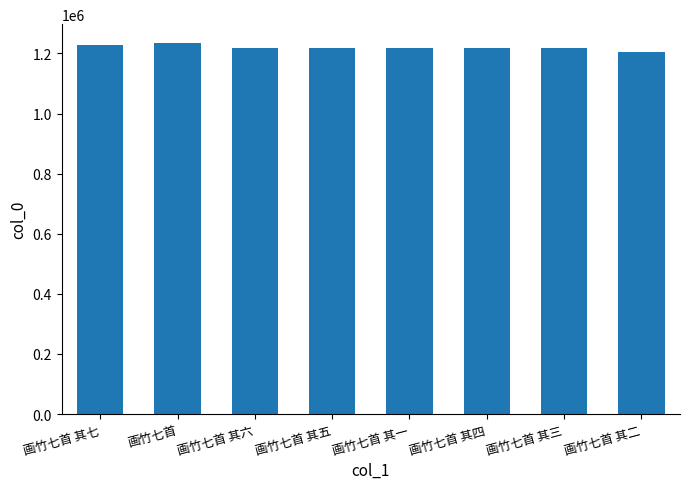

Is it true that the value at 画竹七首 其七 is 1228392?

True